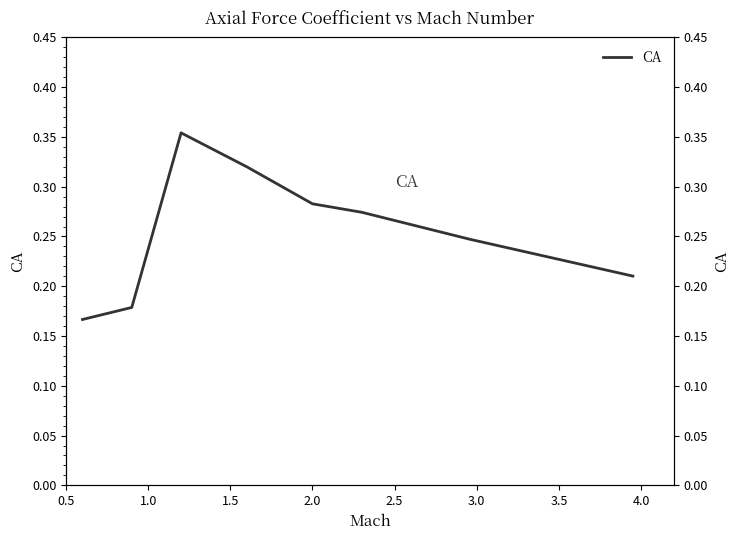

What is the label of the 6th point from the left?

2.5